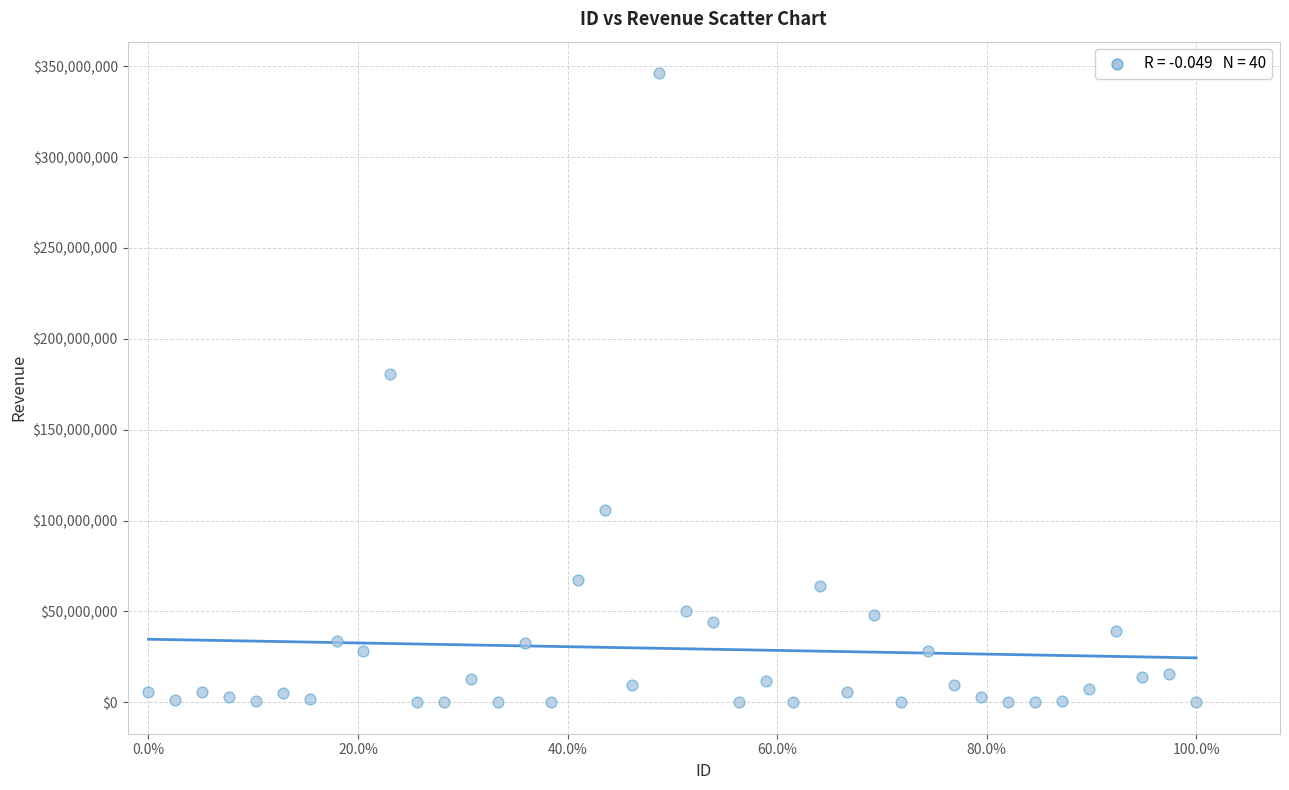

What Y value in the scatter plot is closest to 173112506?

180642670.0